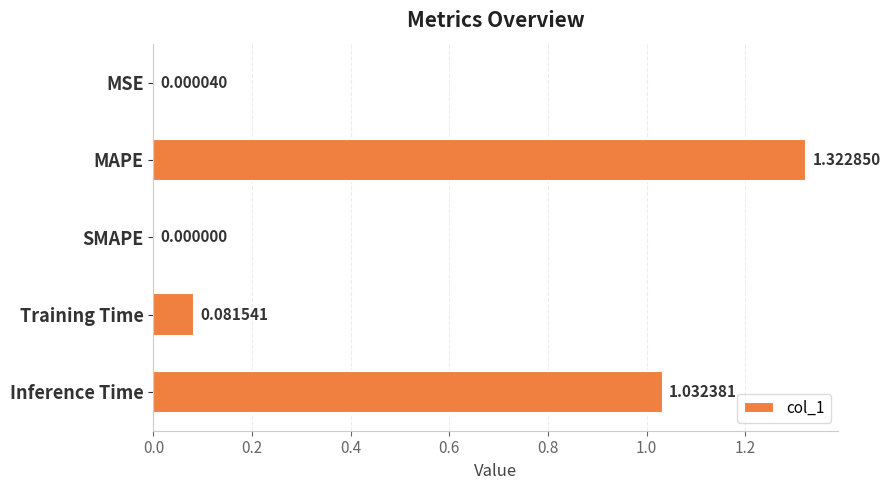

Which label corresponds to the largest value in the chart?

MAPE